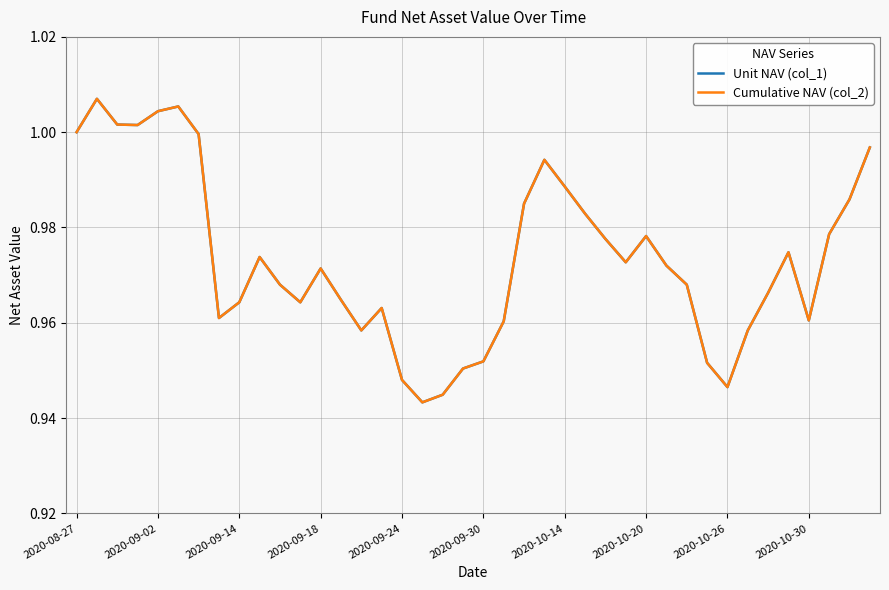

What is the value of the Unit NAV (col_1) point at the 25th from the left?

1.0